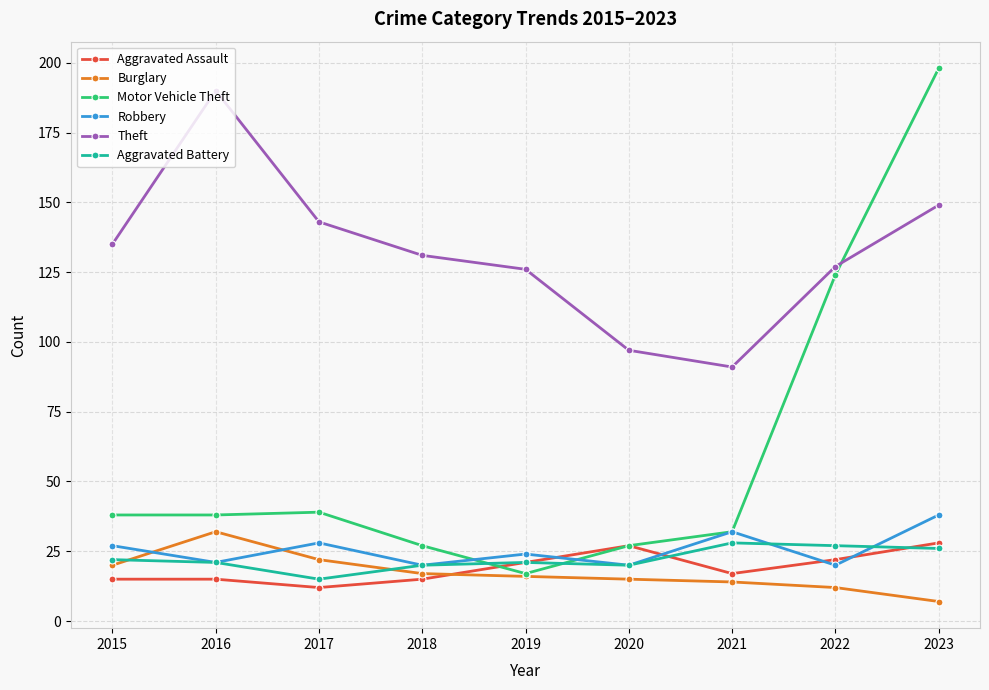

Where is the first local maximum for Burglary?

2016